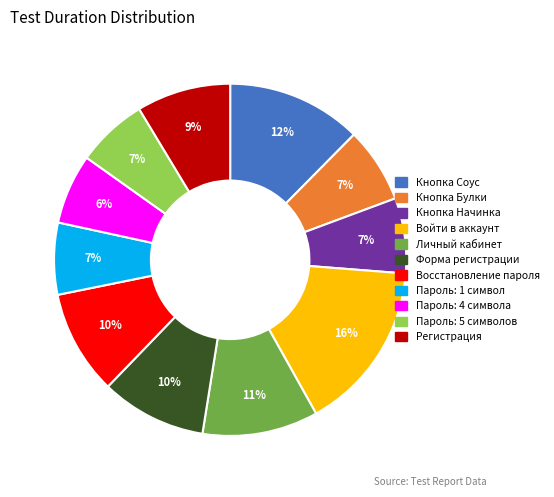

Is there any slice that represents more than half of the pie?

No